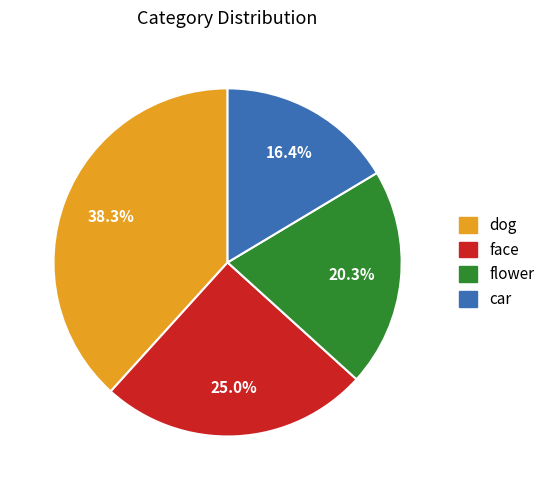

To the nearest percent, what is the difference between the face and car slice percentages?

9%